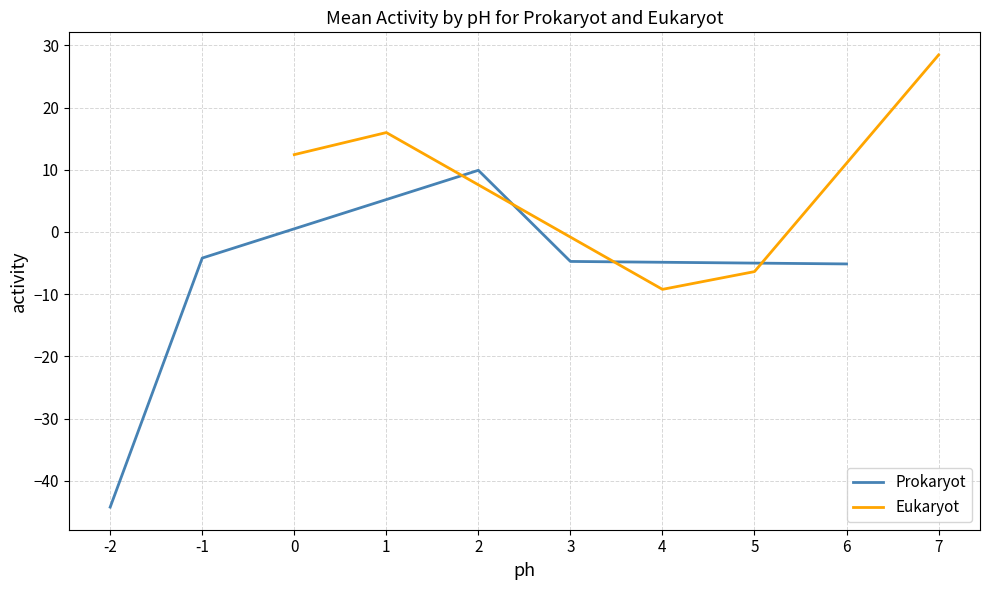

The value of Prokaryot at -2 is -78.1. True or false?

False